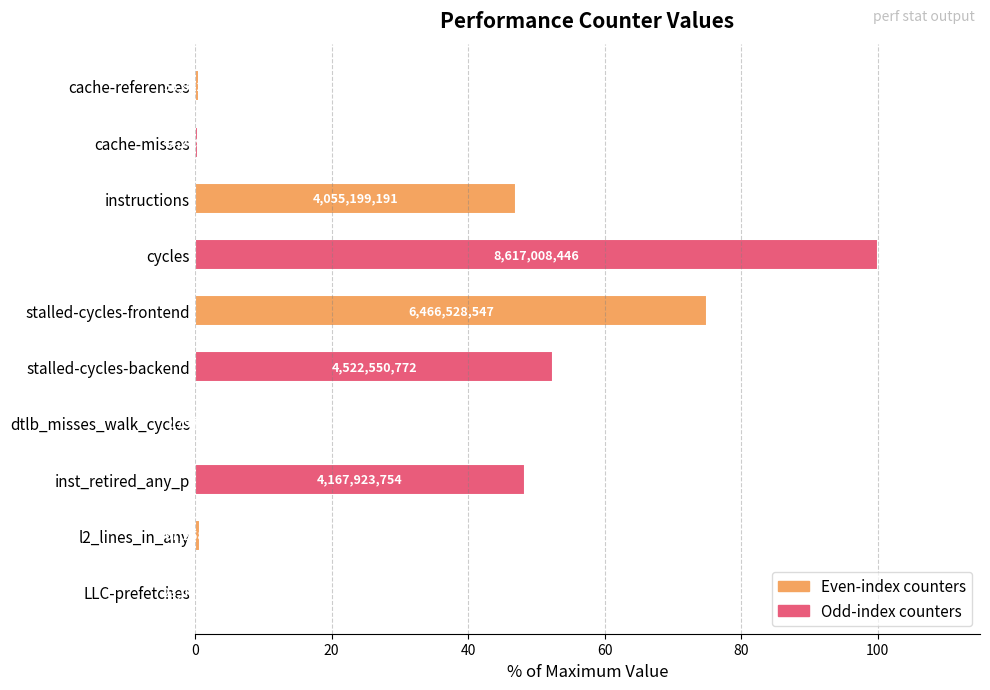

What is the difference between the maximum and second lowest values?

99.7